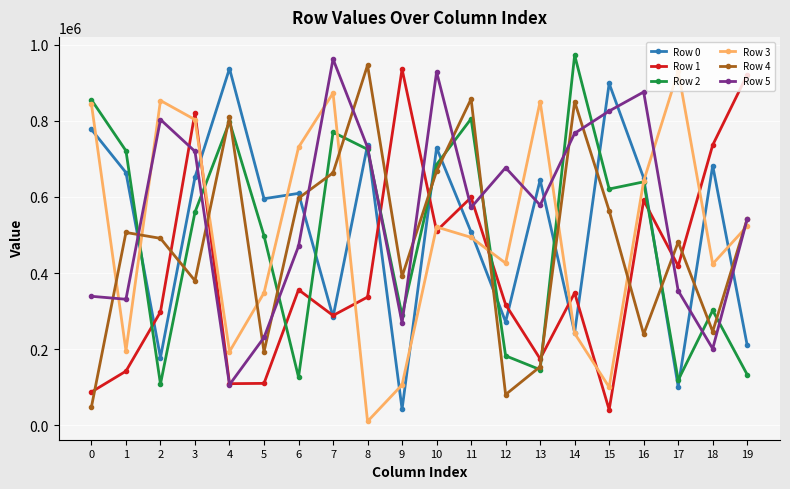

At how many categories does at least one series exceed 957782?

2